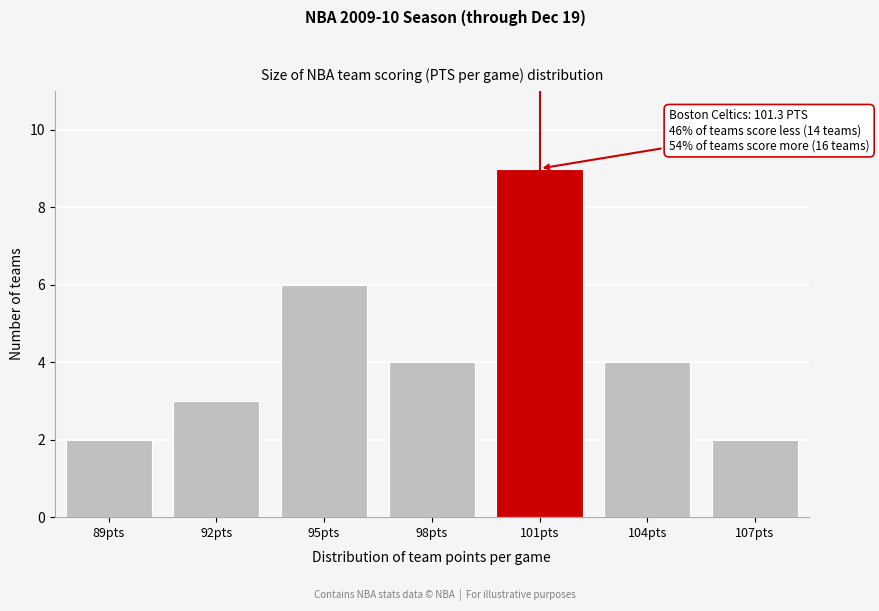

Reading left to right, what are all the values shown in this chart?

2	3	6	4	9	4	2